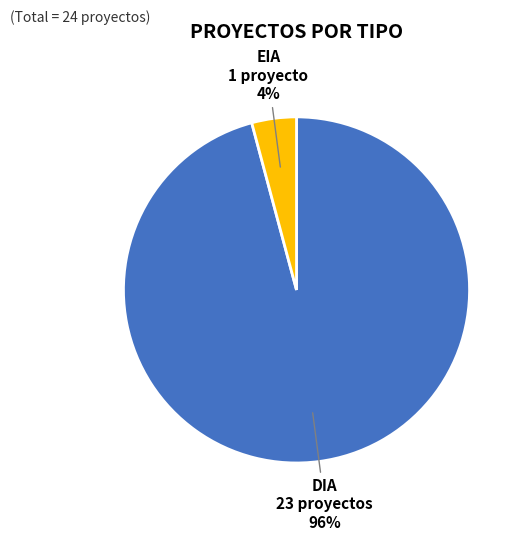

To the nearest percent, what is the difference between the largest and smallest slice percentages?

92%